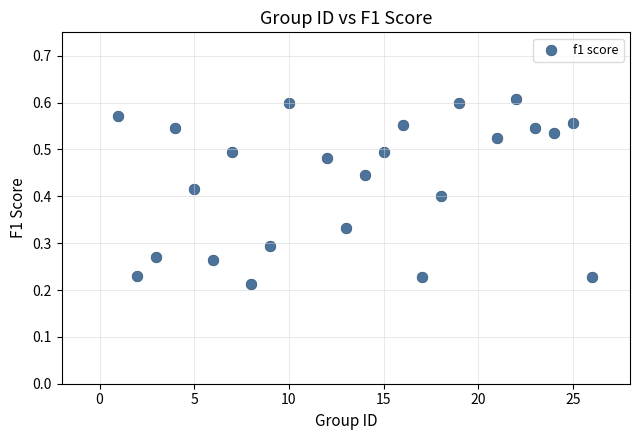

What is the range of X values (max minus min)?

25.0